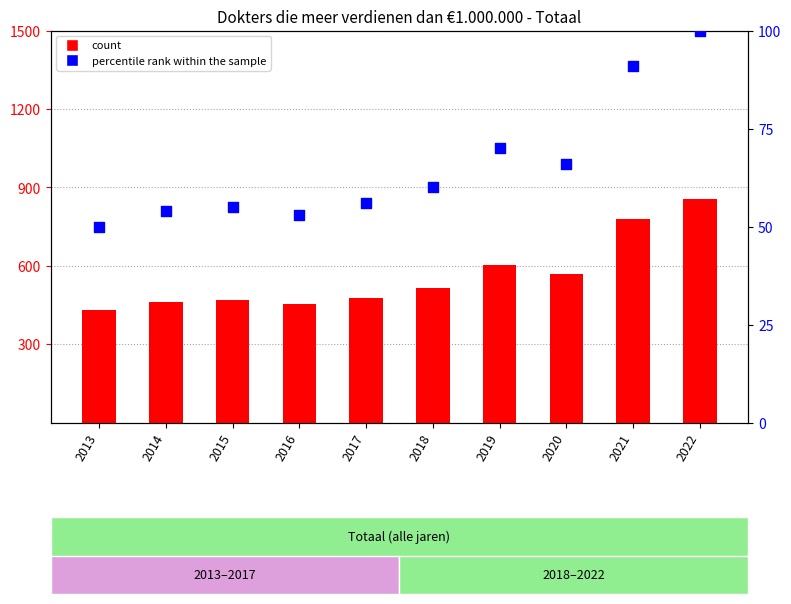

What is the total value across all series at 2015?

523